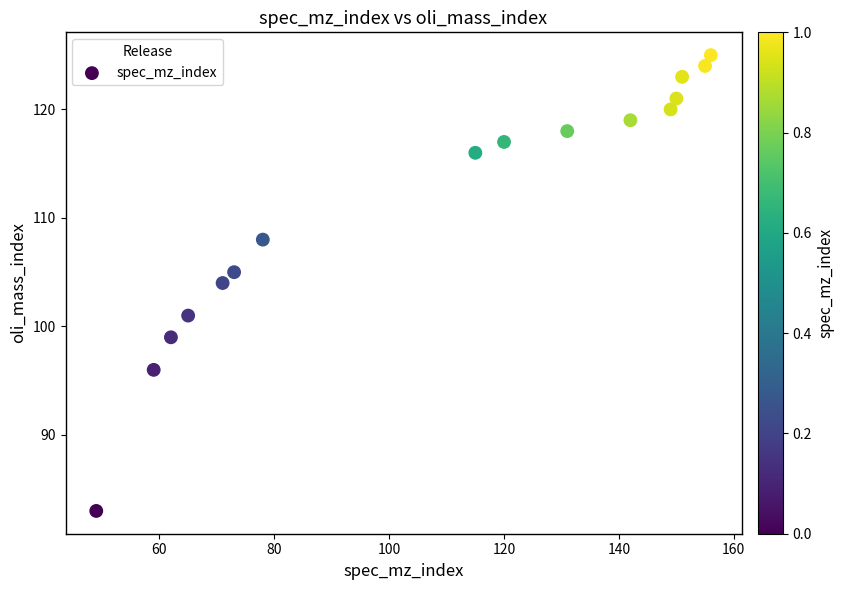

What is the range of Y values (max minus min)?

42